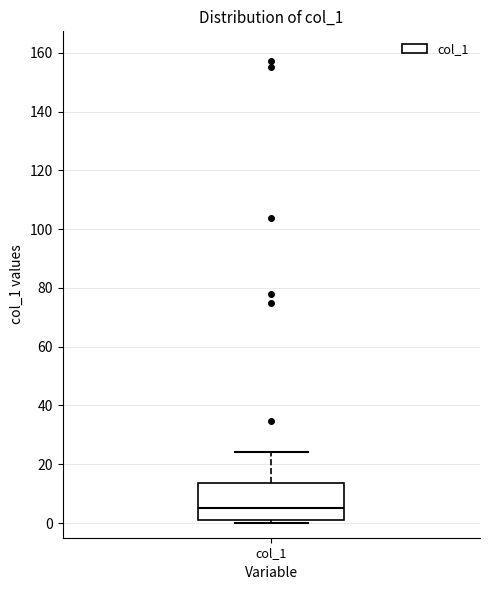

Where is the lower edge of the box for col_1 on the y-axis? The values are not printed on the chart, so give them approximately, as read against the axis.

2